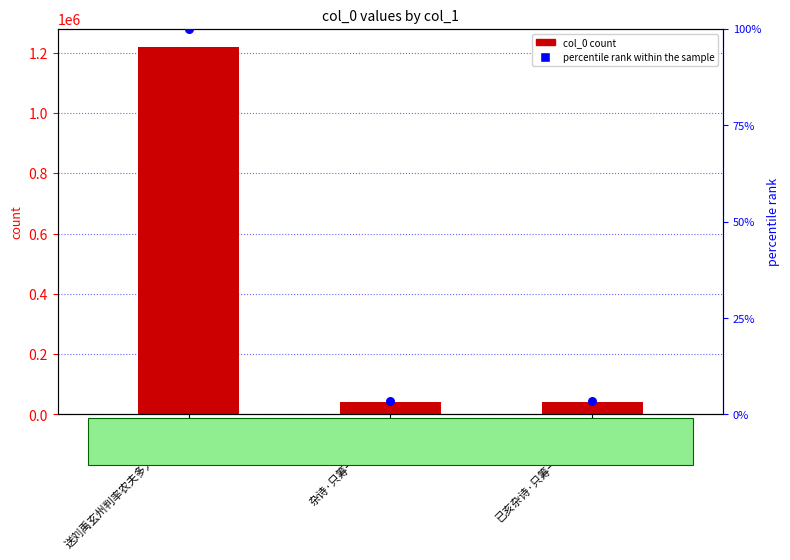

Which series has the largest total across all categories?

col_0 count